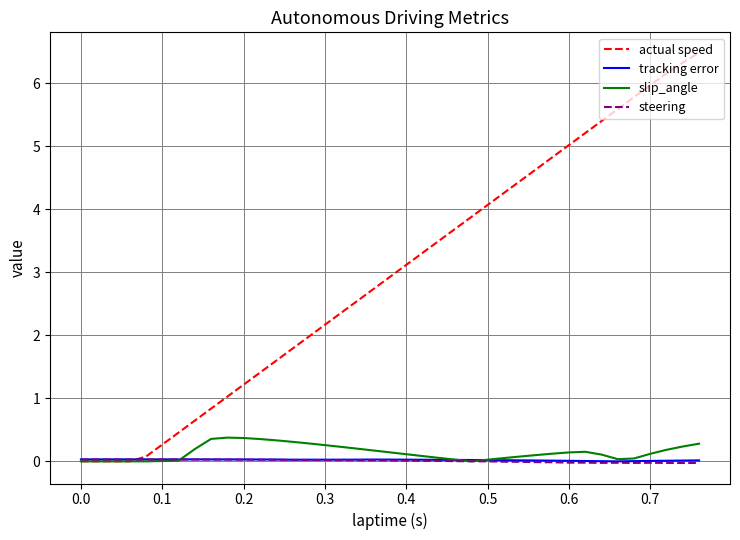

Which series has the largest total across all categories?

actual speed